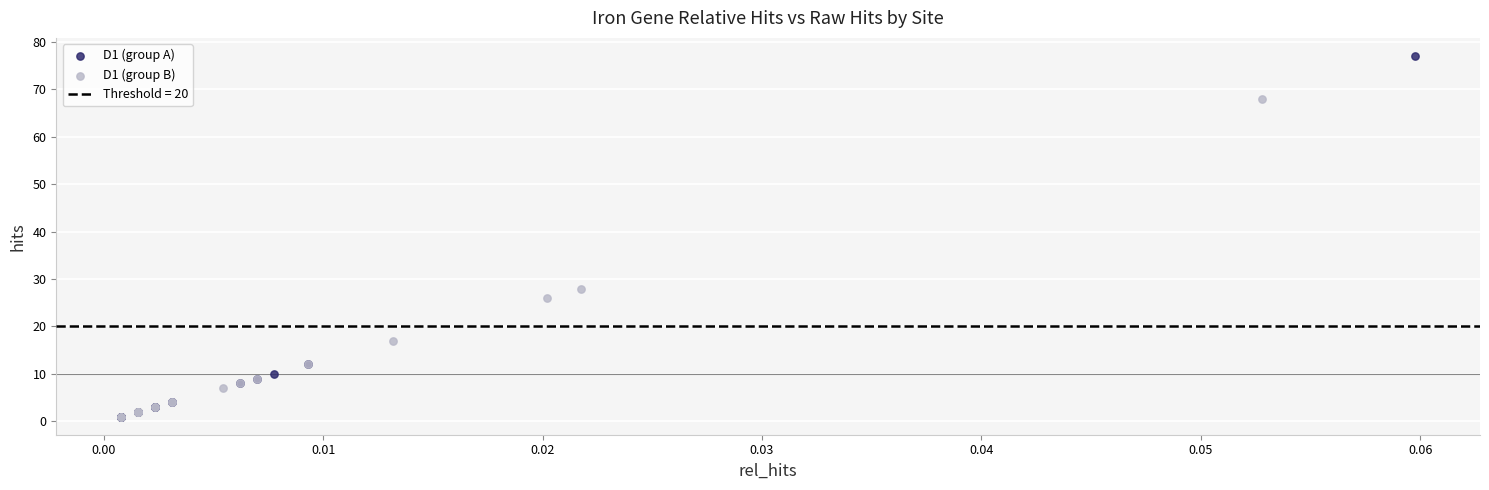

Which series has the widest spread of Y values?

D1 (group A)